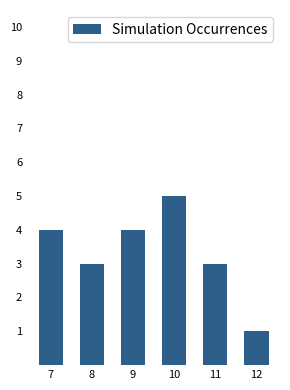

Which label corresponds to the largest value in the chart?

10